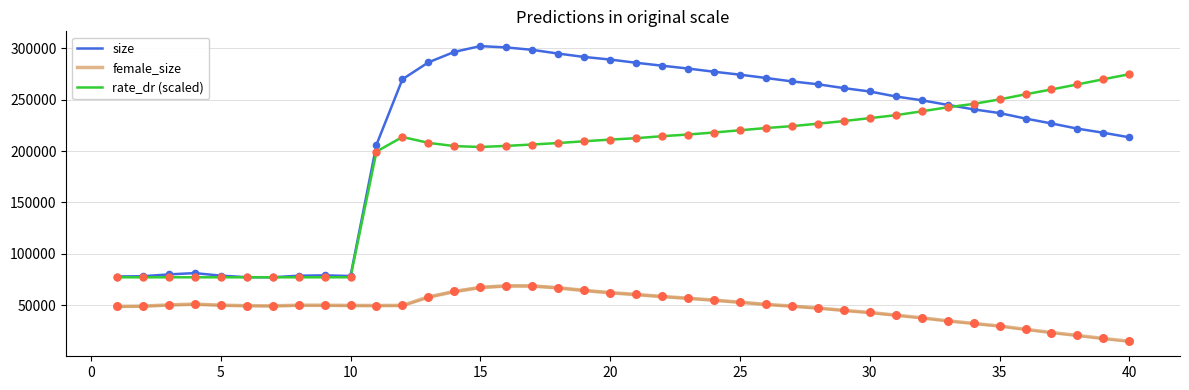

Which series has the largest total across all categories?

size